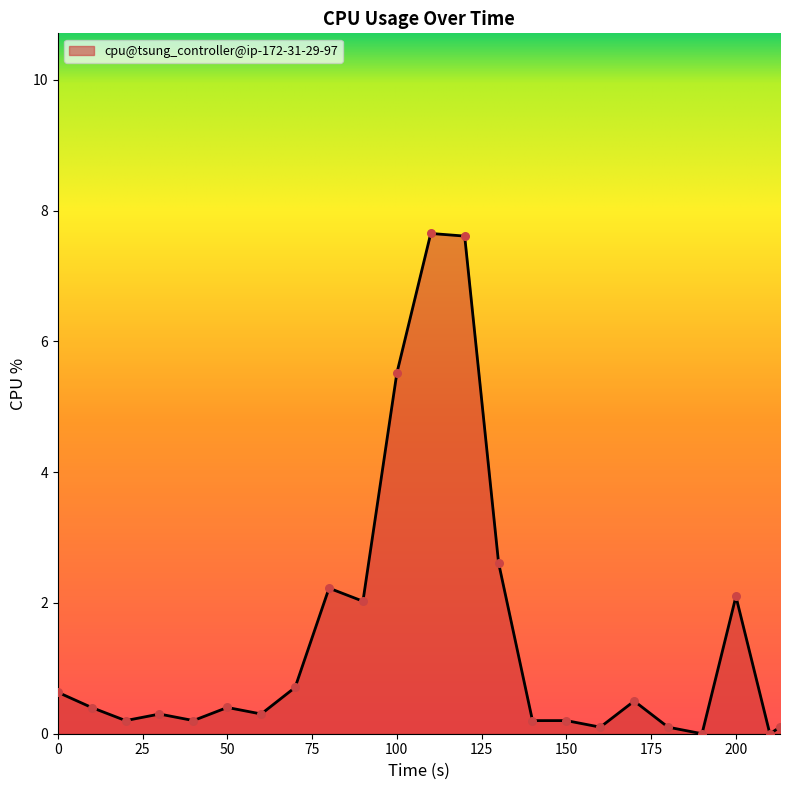

What is the difference between the maximum and minimum values?

7.7